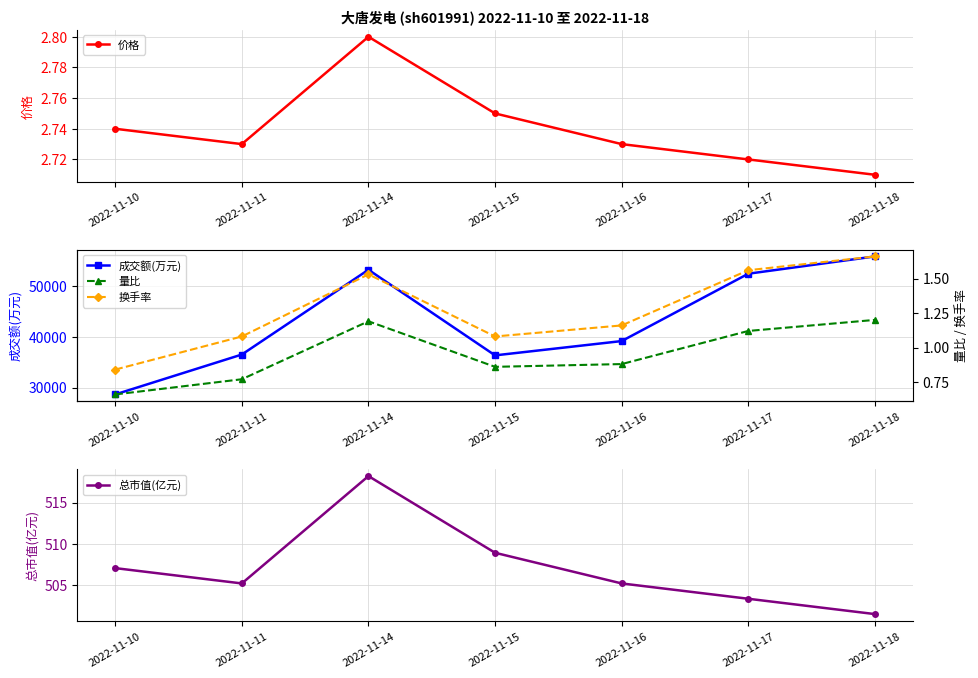

Rank the categories by 价格 value from lowest to highest.

2022-11-18, 2022-11-17, 2022-11-11, 2022-11-16, 2022-11-10, 2022-11-15, 2022-11-14